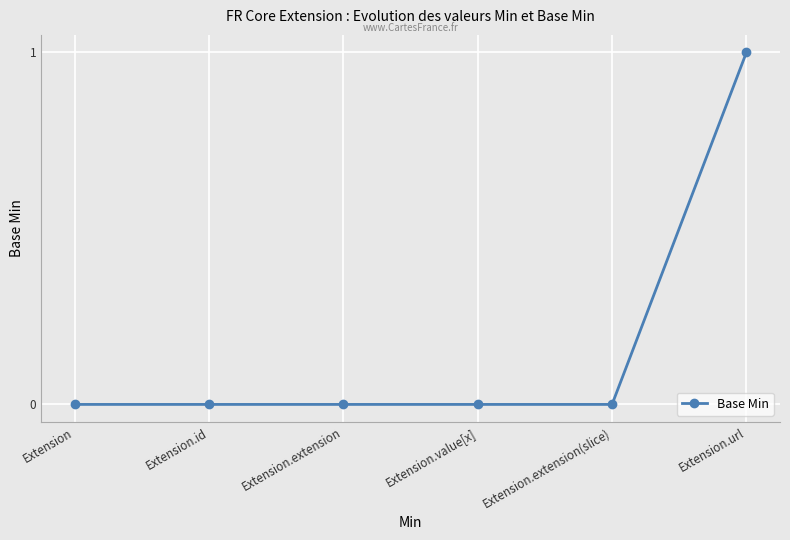

How many lines are shown in the chart?

1